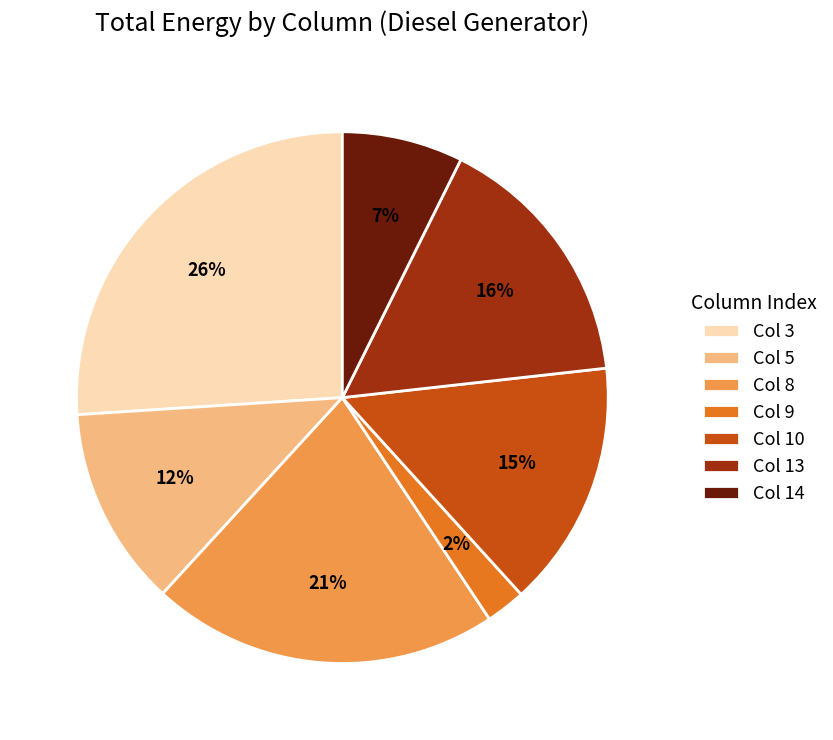

Is there any slice that represents more than half of the pie?

No